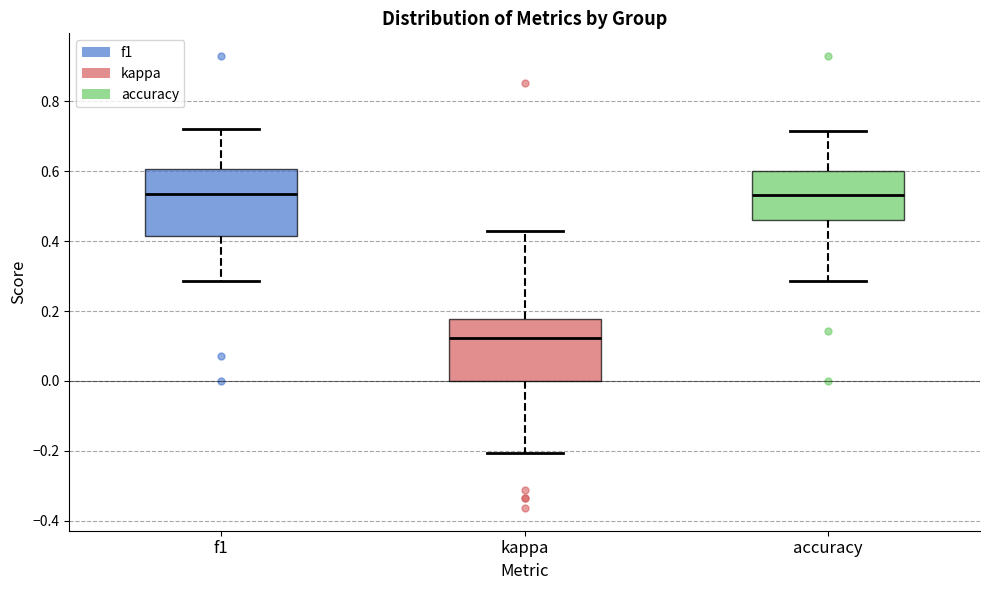

Reading left to right, transcribe this box plot: for each box, give where its median line is, the range the box spans, and where its two whiskers end, as read against the y-axis. The values are not printed on the chart, so give them approximately, as read against the axis.

f1: median 0.54, box 0.42 to 0.60, whiskers 0.28 to 0.72
kappa: median 0.12, box 0.00 to 0.18, whiskers -0.20 to 0.42
accuracy: median 0.54, box 0.46 to 0.60, whiskers 0.28 to 0.72